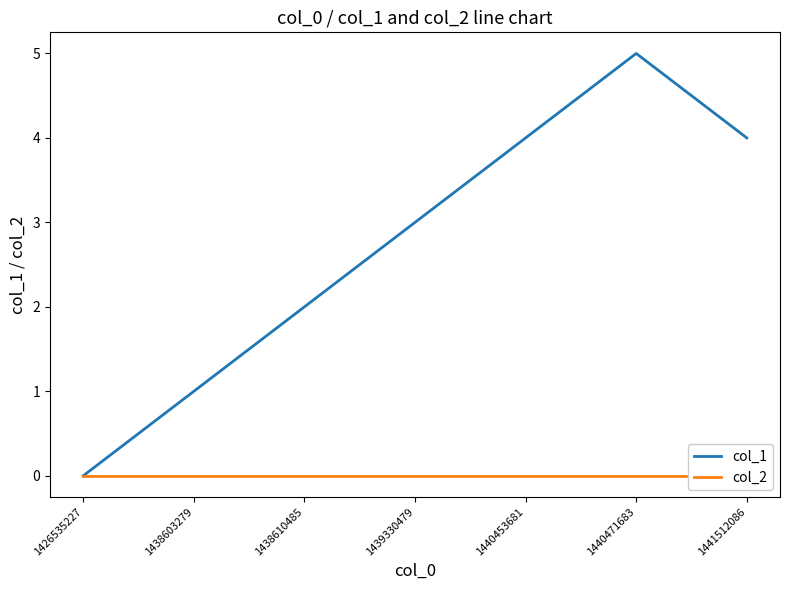

What is the difference between the col_1 values at 1438610485 and 1439330479?

1